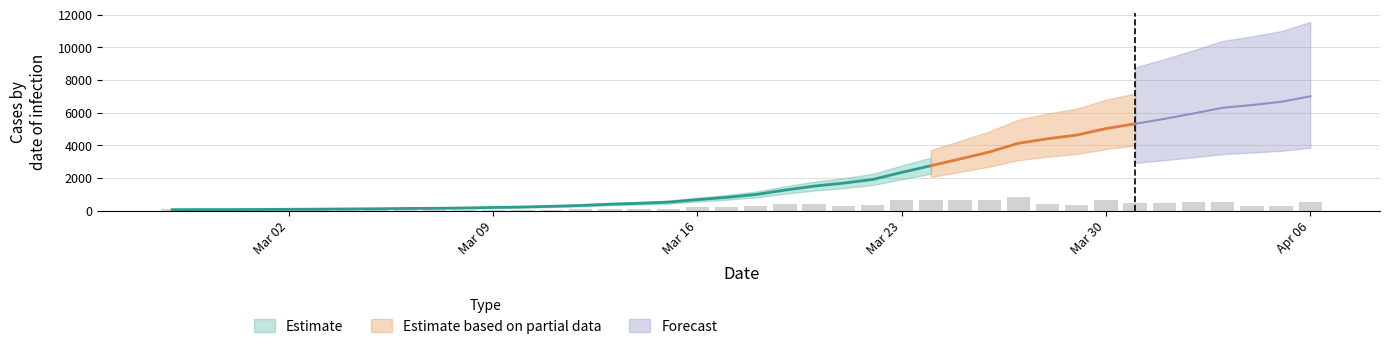

Rank the categories by value from highest to lowest.

2020-04-06, 2020-04-05, 2020-04-04, 2020-04-03, 2020-04-02, 2020-04-01, 2020-03-31, 2020-03-30, 2020-03-29, 2020-03-28, 2020-03-27, 2020-03-26, 2020-03-25, 2020-03-24, 2020-03-23, 2020-03-22, 2020-03-21, 2020-03-20, 2020-03-19, 2020-03-18, 2020-03-17, 2020-03-16, 2020-03-15, 2020-03-14, 2020-03-13, 2020-03-12, 2020-03-11, 2020-03-10, 2020-03-09, 2020-03-08, 2020-03-07, 2020-03-06, 2020-03-05, 2020-03-04, 2020-03-03, 2020-03-02, 2020-03-01, 2020-02-29, 2020-02-28, 2020-02-27